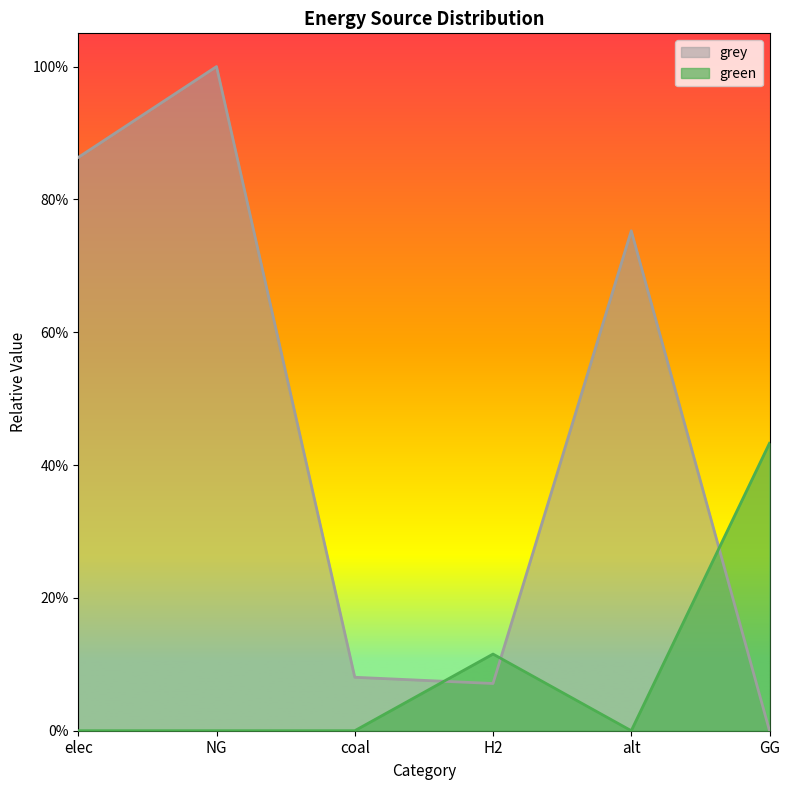

At which category is the sum across all series the highest?

NG